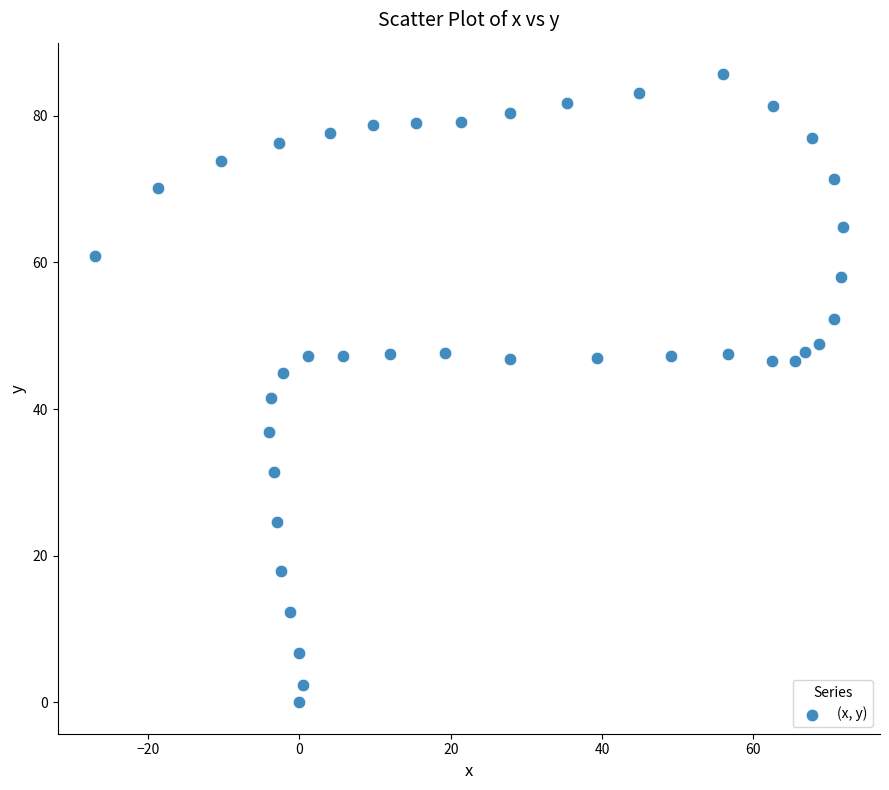

What is the range of Y values (max minus min)?

85.7